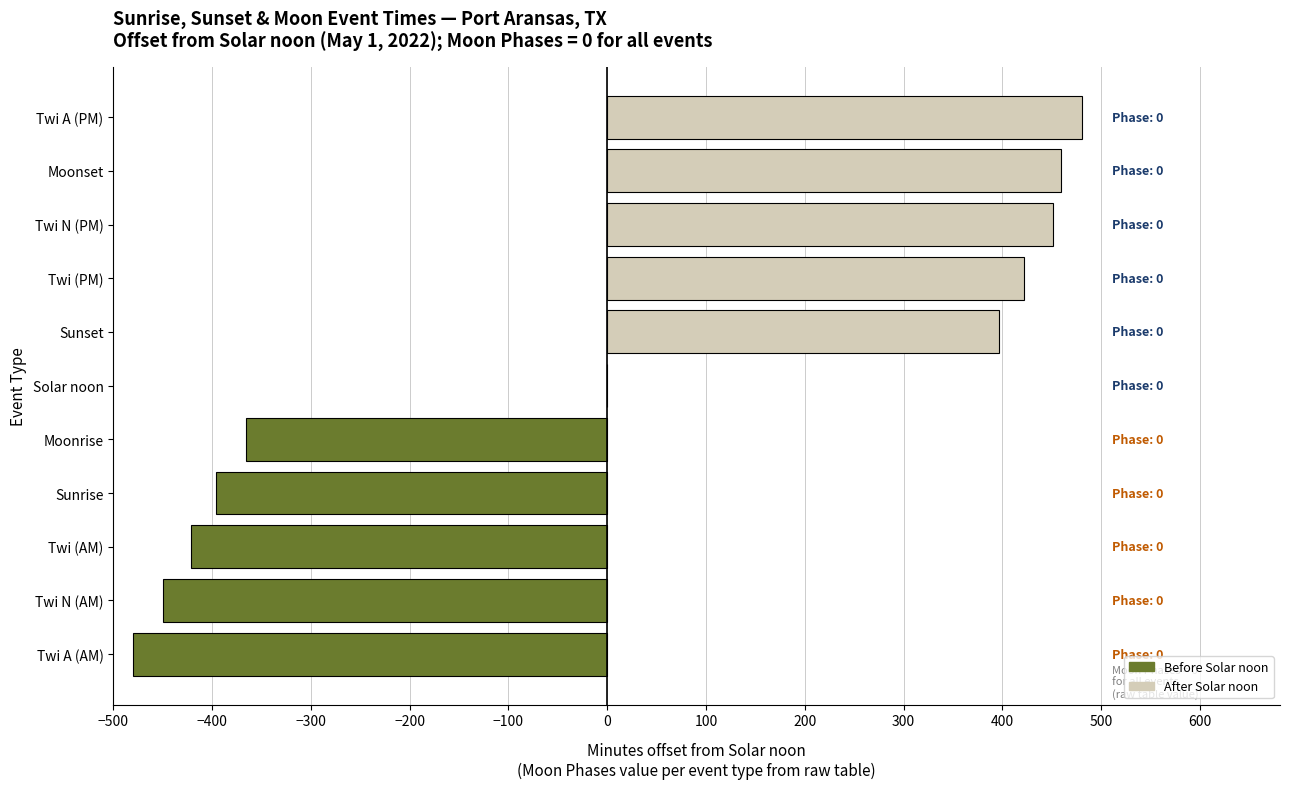

Reading bottom to top, transcribe all the data shown in this chart.

Twi A (AM)=-480	Twi N (AM)=-450	Twi (AM)=-421	Sunrise=-396	Moonrise=-366	Solar noon=0	Sunset=397	Twi (PM)=422	Twi N (PM)=451	Moonset=459	Twi A (PM)=481